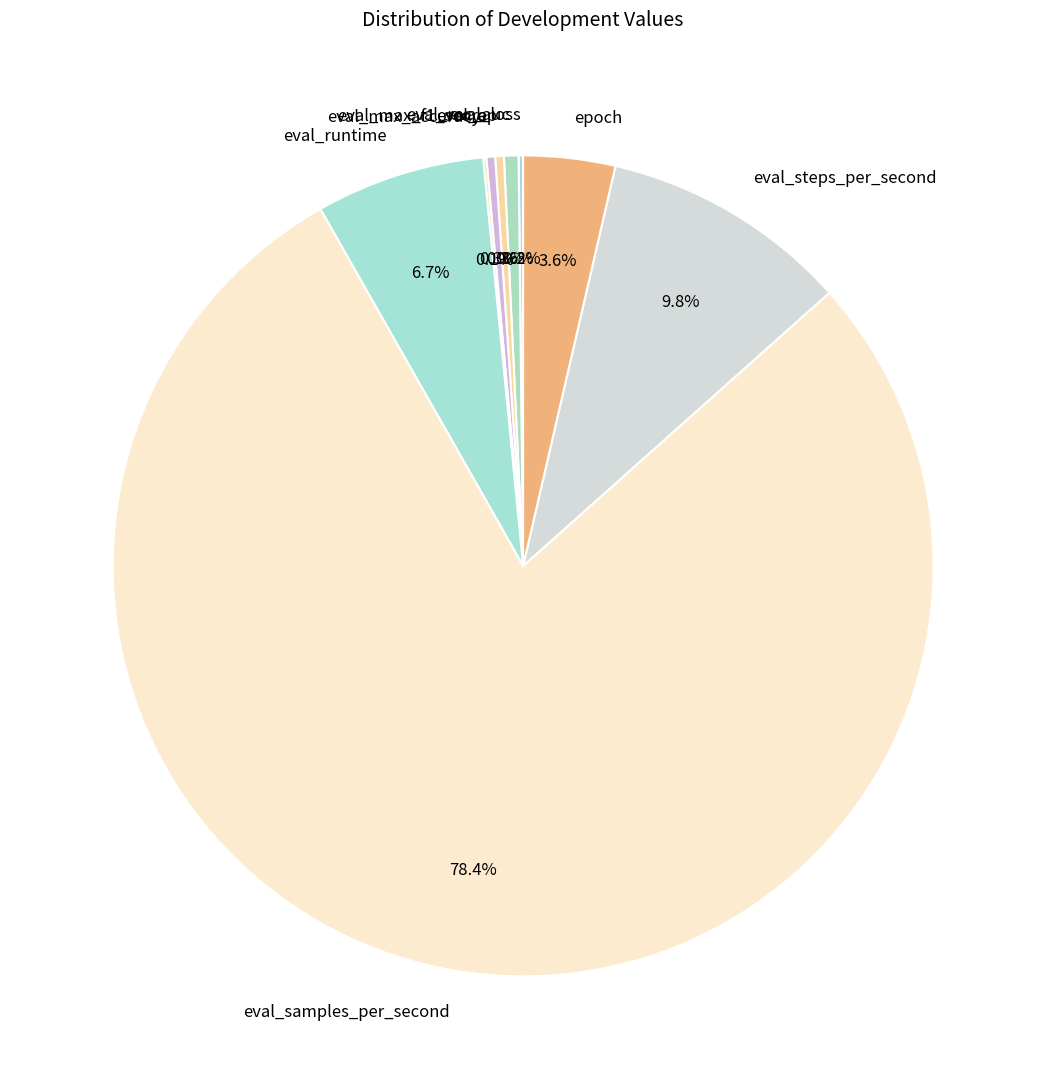

Is there a majority slice in this chart?

Yes